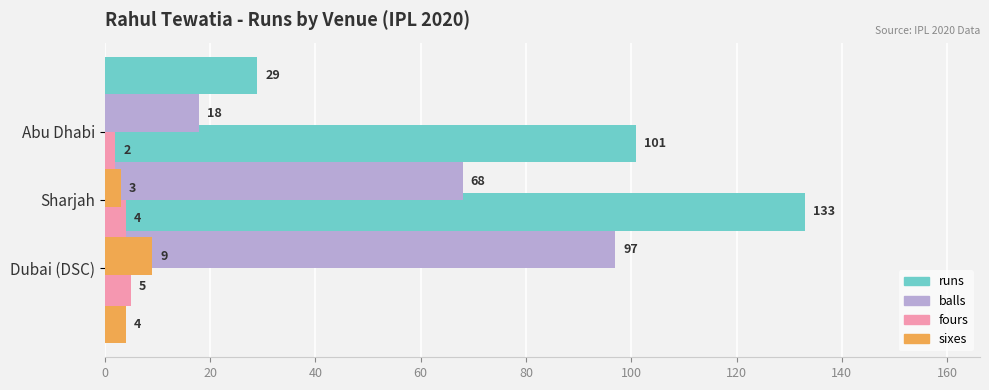

How many bars are there in each group?

4